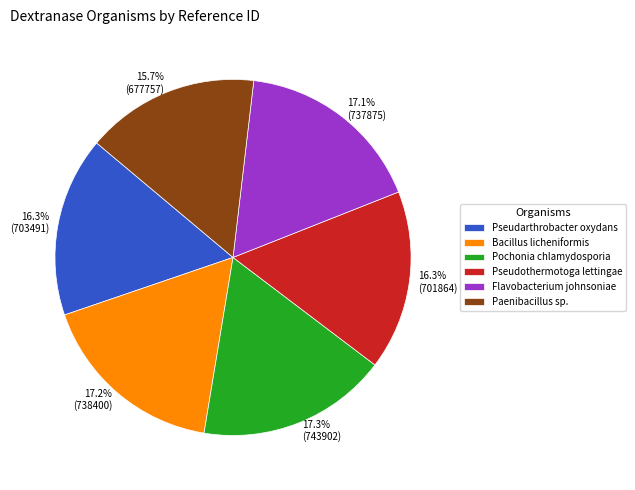

How many slices are in this pie chart?

6